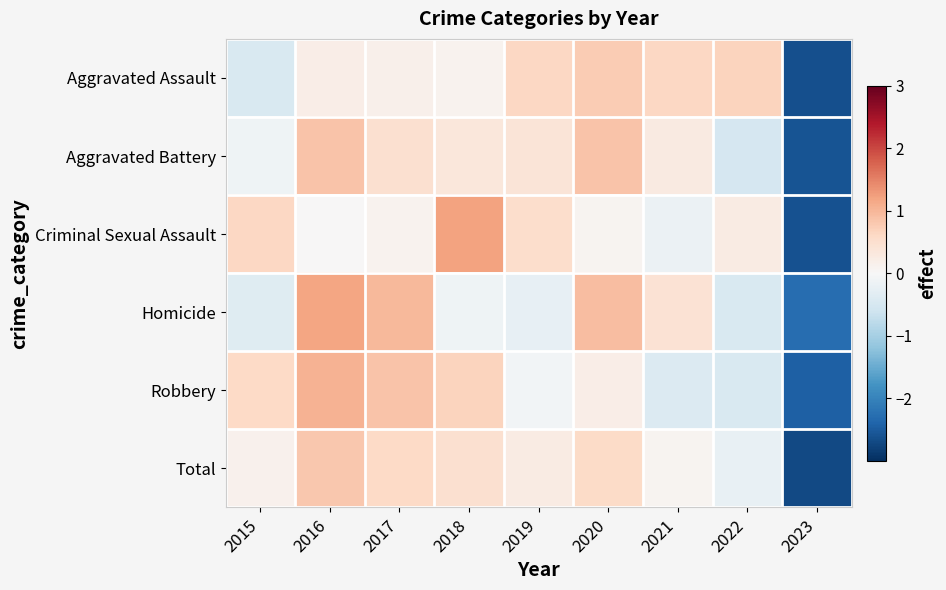

Between 2016 and 2021, which series saw the biggest shift?

Robbery